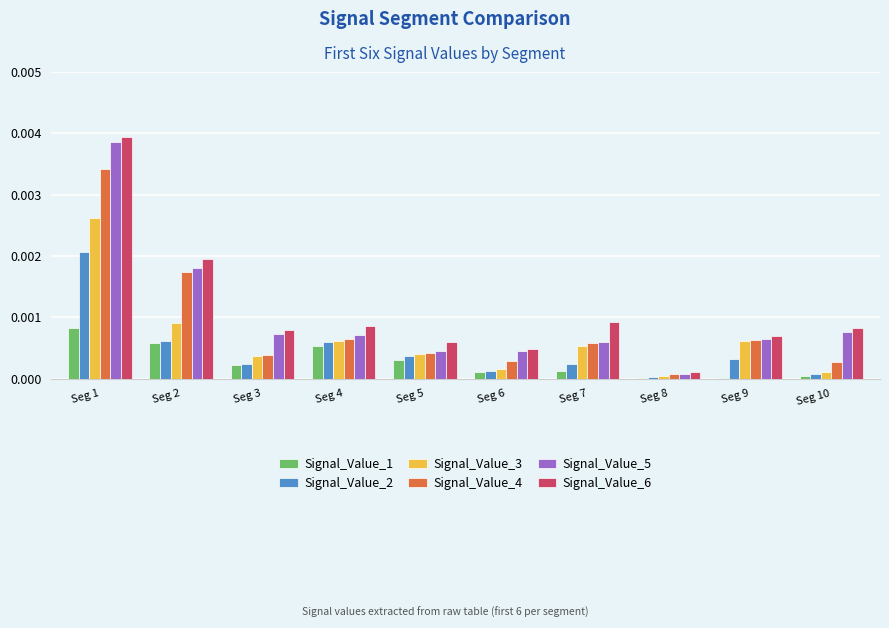

At which category is the sum across all series the highest?

Seg 1